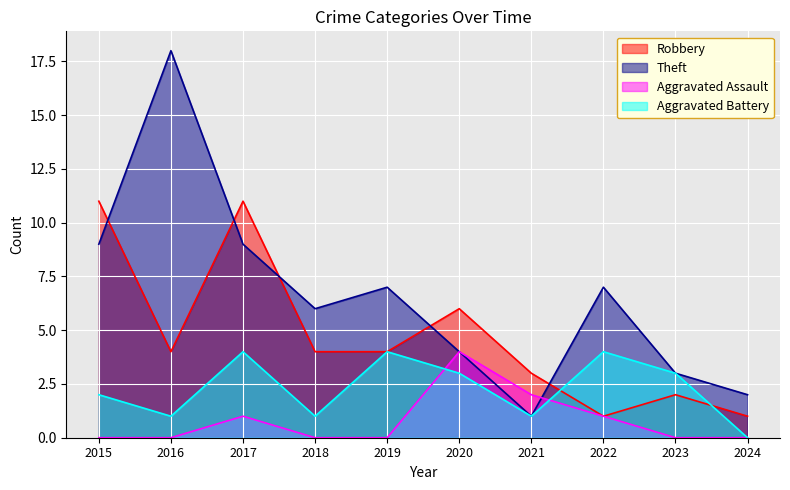

At which category does Aggravated Battery reach its first local peak?

2017